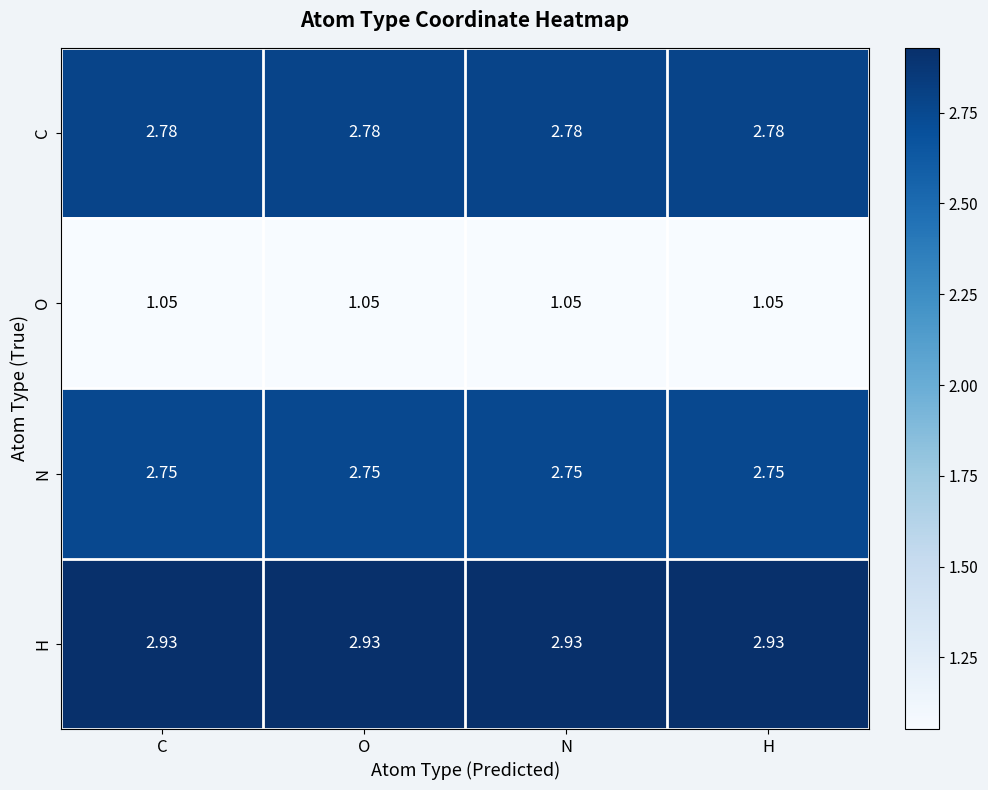

Is the value of O at H greater than the value of N at C?

No